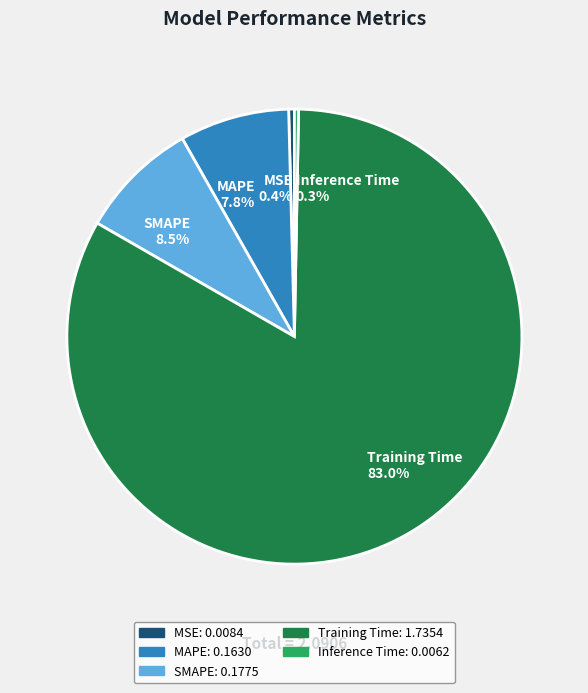

To the nearest percent, what is the combined percentage of MSE and Training Time?

83%